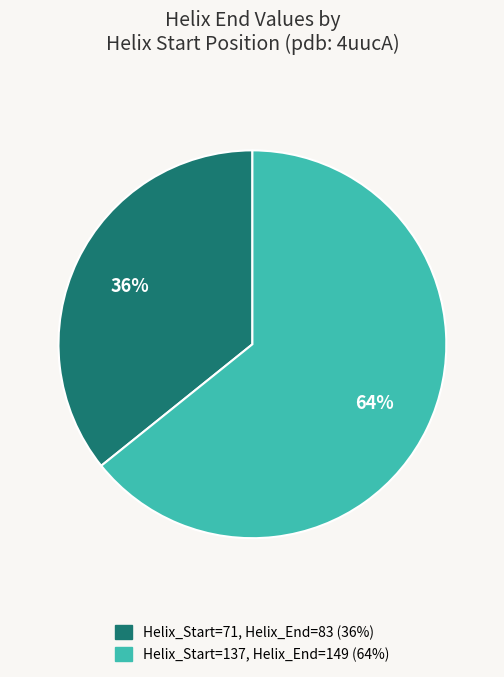

What is the majority slice?

Helix_Start=137